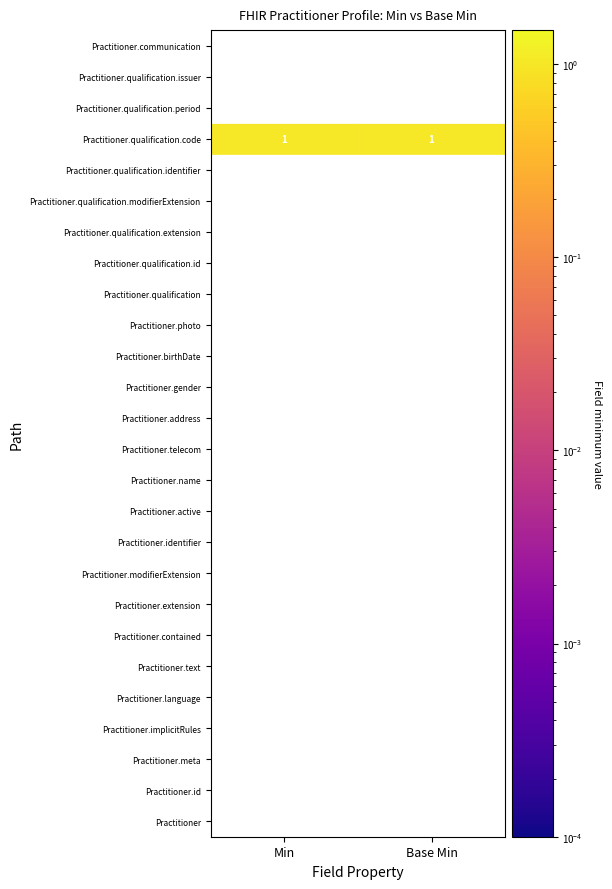

Reading left to right, transcribe all the data shown in this chart.

Min: 0=0	1=0	2=0	3=0	4=0	5=0	6=0	7=0	8=0	9=0	10=0	11=0	12=0	13=0	14=0	15=0	16=0	17=0	18=0	19=0	20=0	21=0	22=1	23=0	24=0	25=0
Base Min: 0=0	1=0	2=0	3=0	4=0	5=0	6=0	7=0	8=0	9=0	10=0	11=0	12=0	13=0	14=0	15=0	16=0	17=0	18=0	19=0	20=0	21=0	22=1	23=0	24=0	25=0